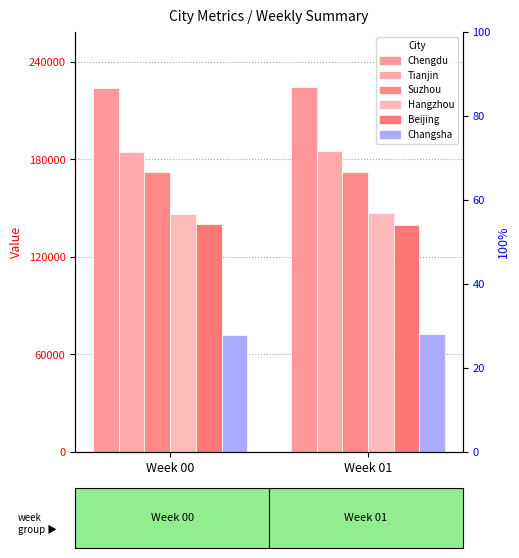

What is the minimum value for Suzhou?

172037